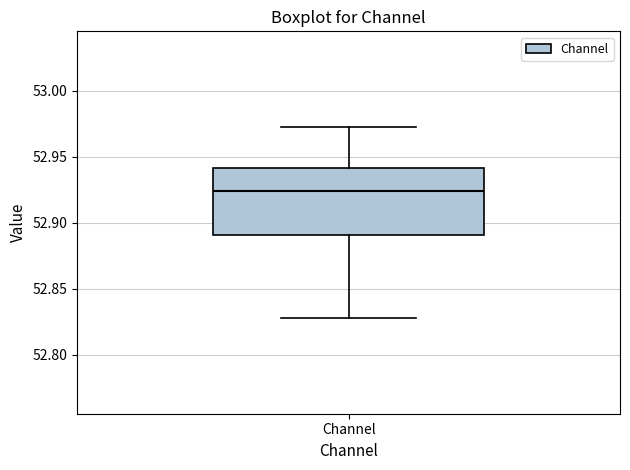

Where does the upper whisker of the box for Channel end on the y-axis? The values are not printed on the chart, so give them approximately, as read against the axis.

52.975